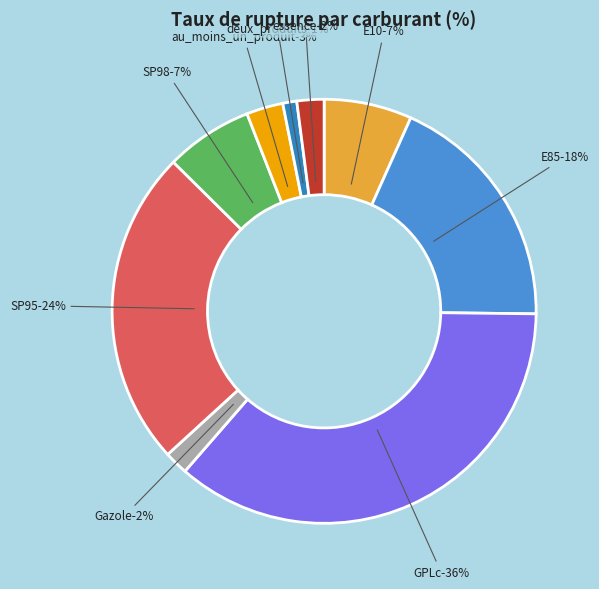

To the nearest percent, what portion does Gazole represent?

2%